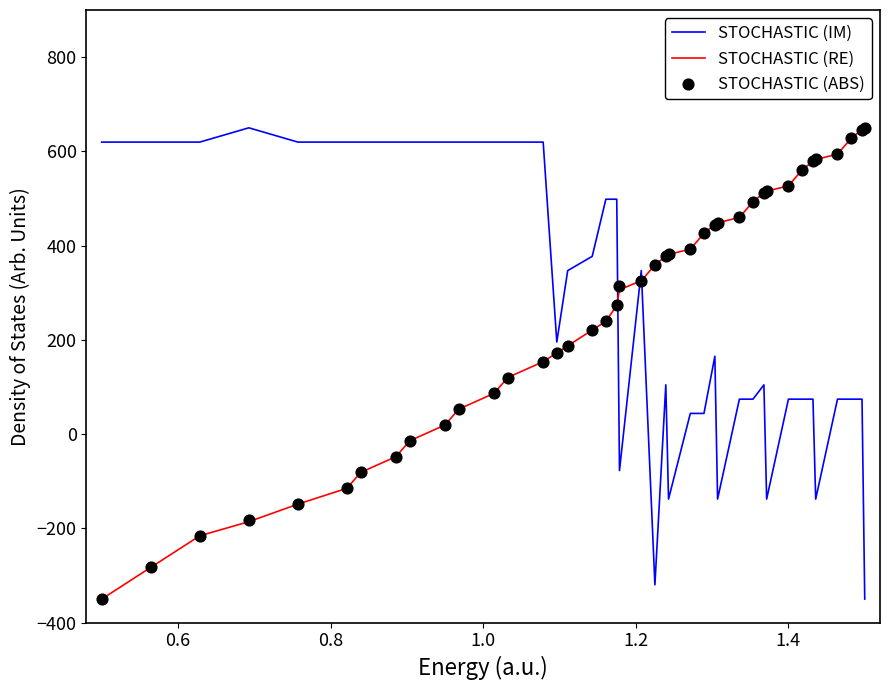

Which series ends up on top after the final intersection of STOCHASTIC (RE) and STOCHASTIC (IM)?

STOCHASTIC (RE)